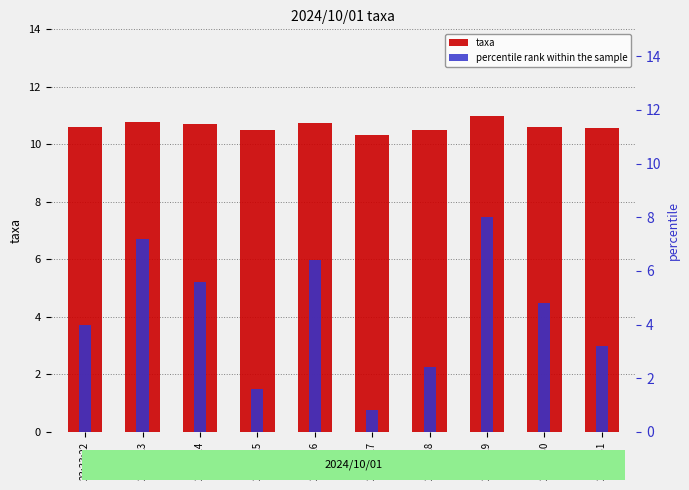

Does the chart contain any negative values?

No